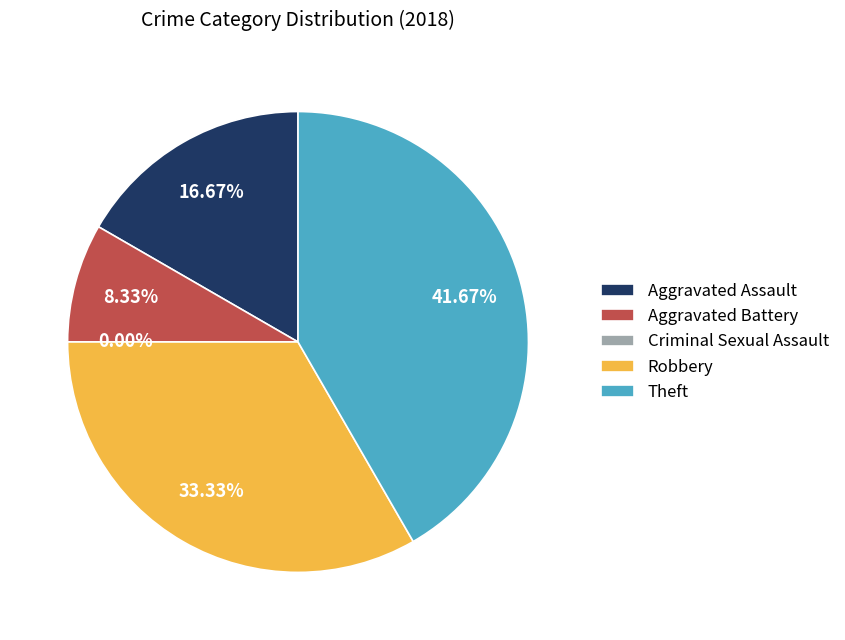

To the nearest percent, what portion does Robbery represent?

33%